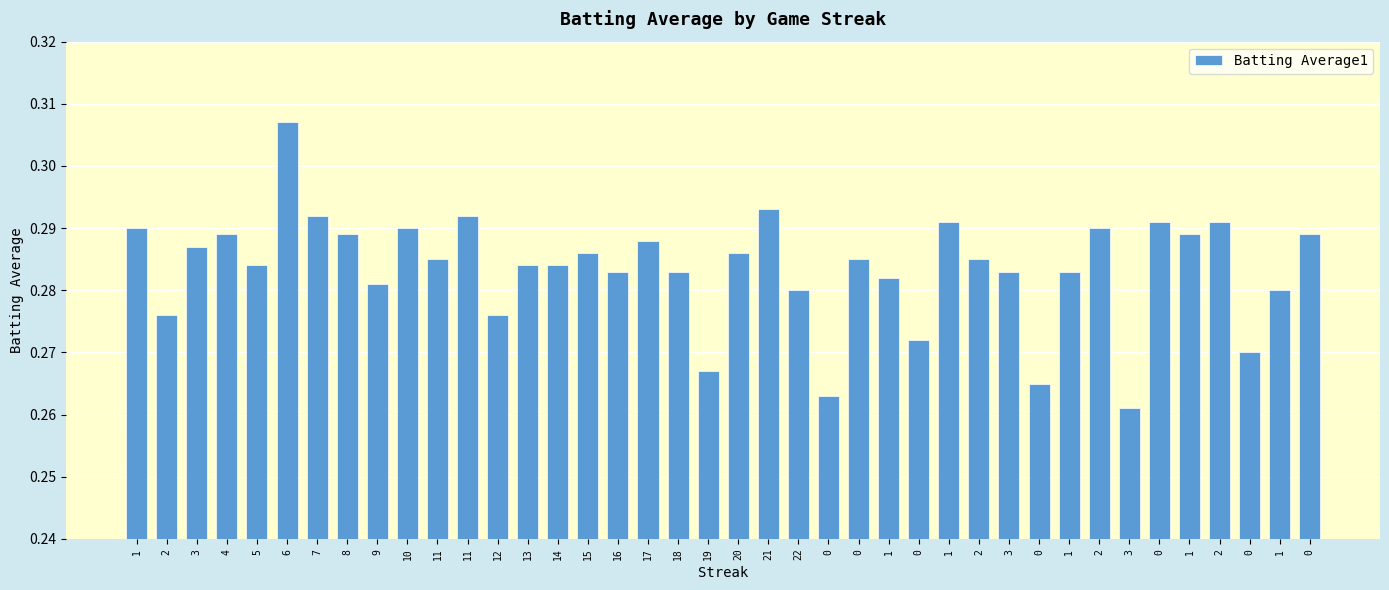

What value does the data have at 13?

0.3